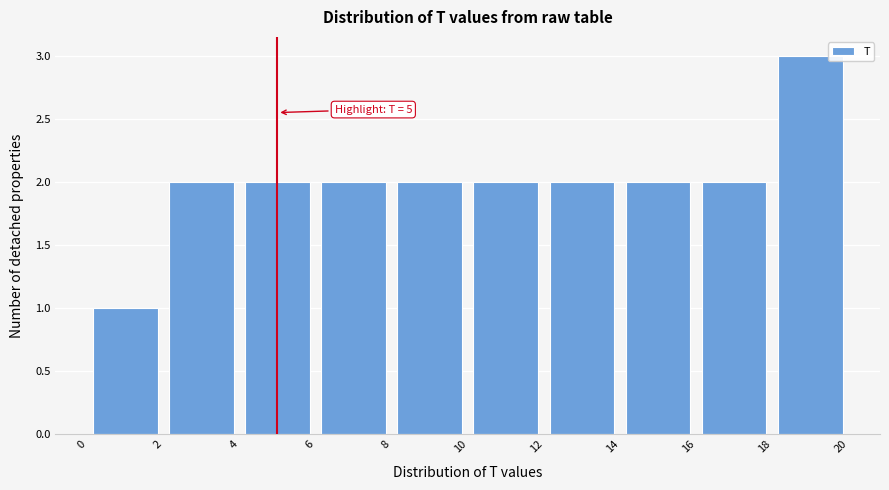

Which range on the x-axis has the tallest bar?

18 to 20